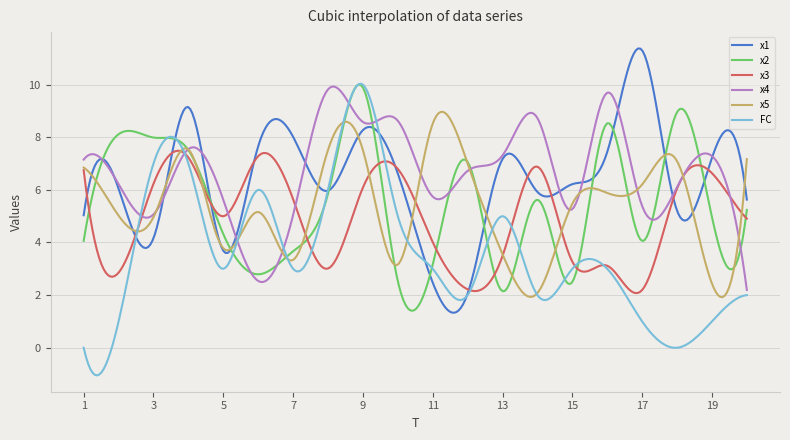

Which series has the largest range (max minus min)?

FC